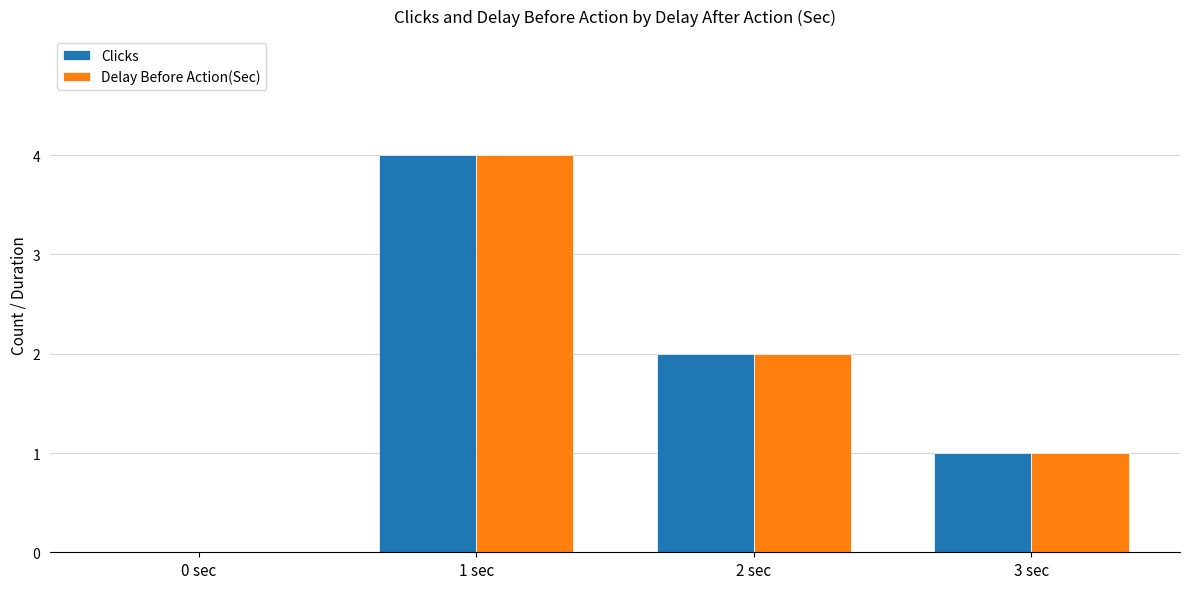

How many distinct data groups are displayed?

2